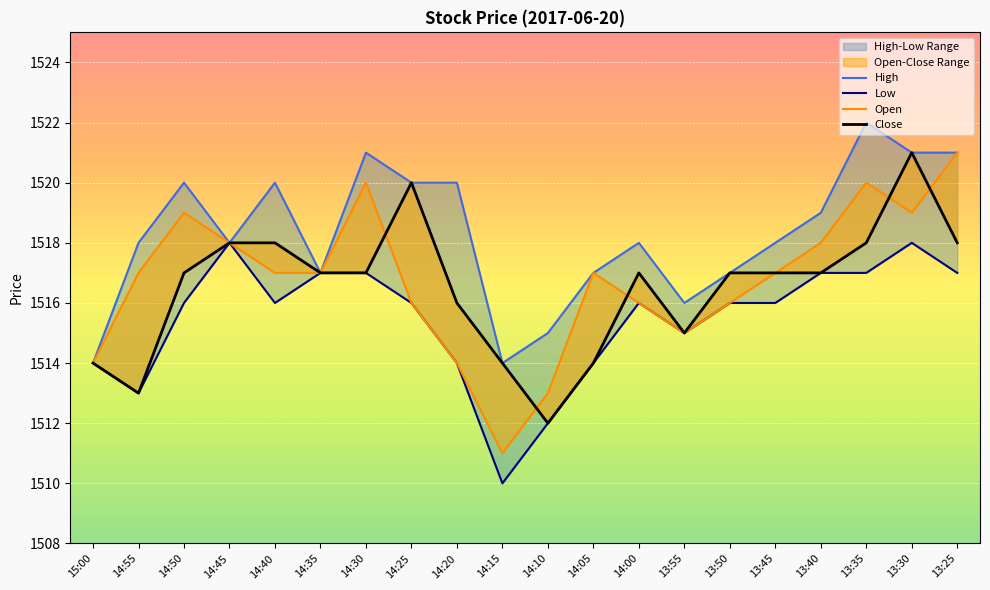

True or false: High and Open intersect in this chart.

False